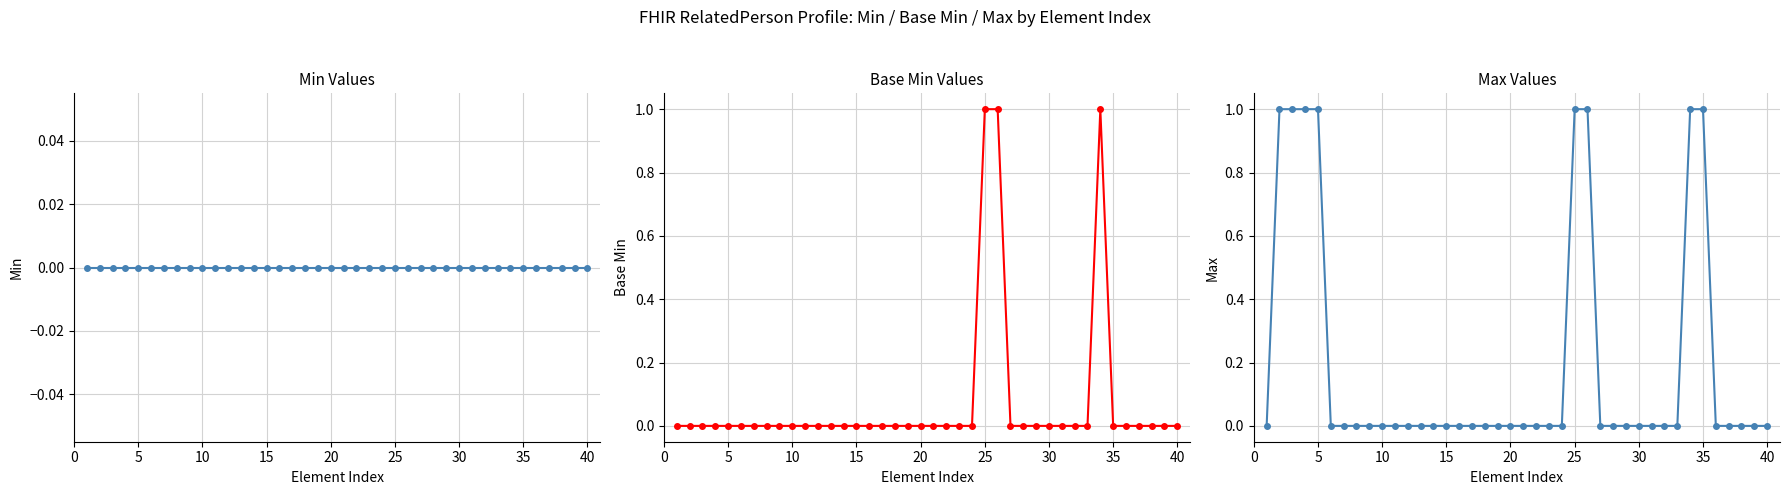

Is it true that Min equals 0 at 15?

True